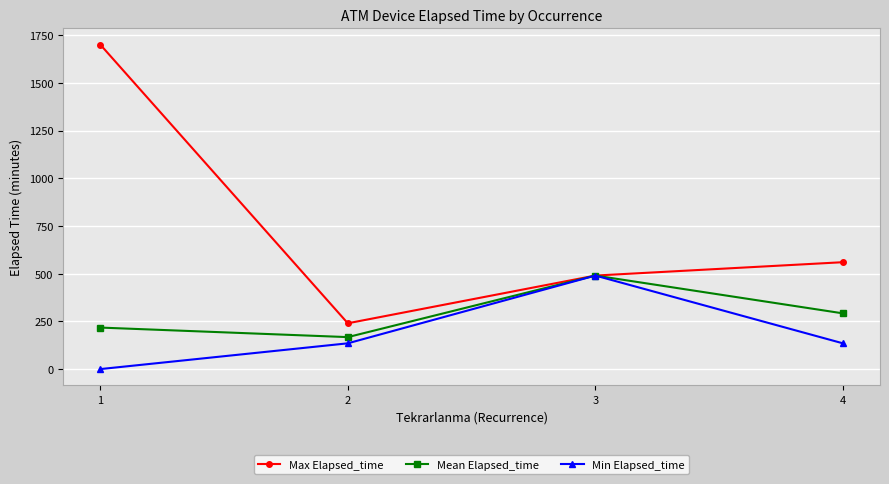

What is the value of the Mean Elapsed_time point at the 4th from the left?

292.0